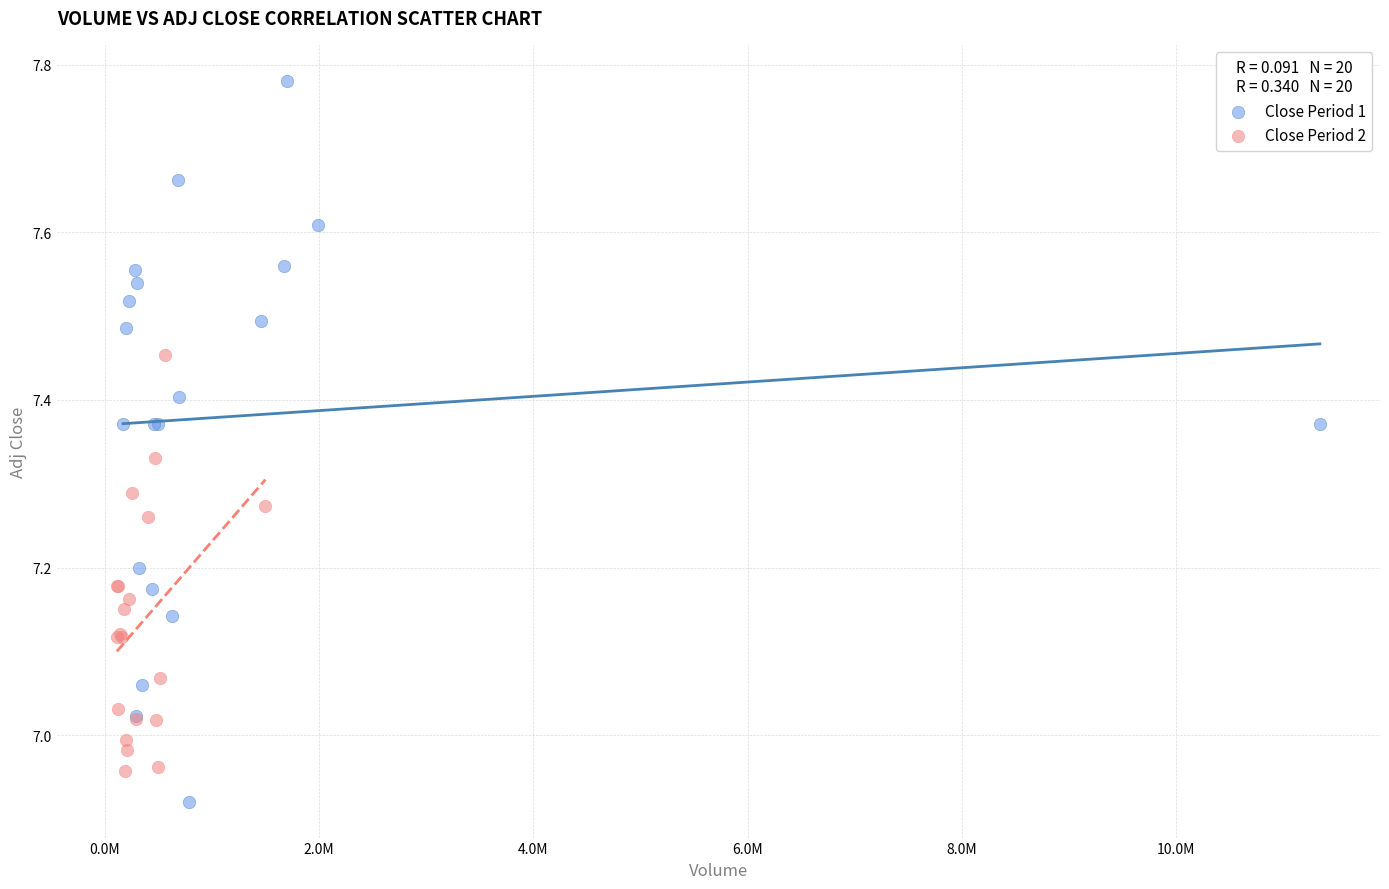

Which series contains the lowest Y value?

Close Period 1